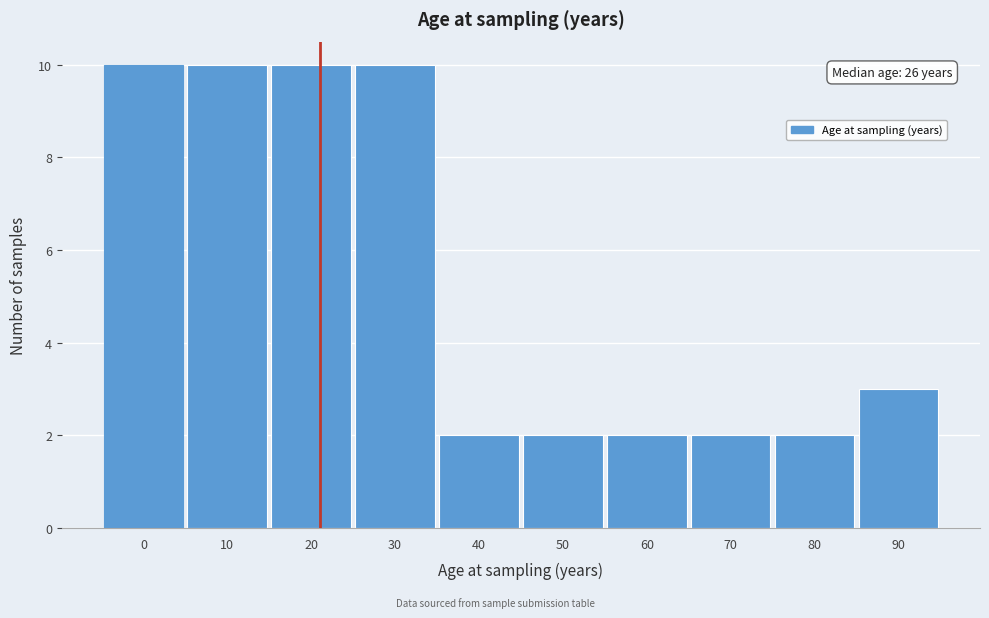

Reading left to right, what are all the values shown in this chart?

0=10	10=10	20=10	30=10	40=2	50=2	60=2	70=2	80=2	90=3